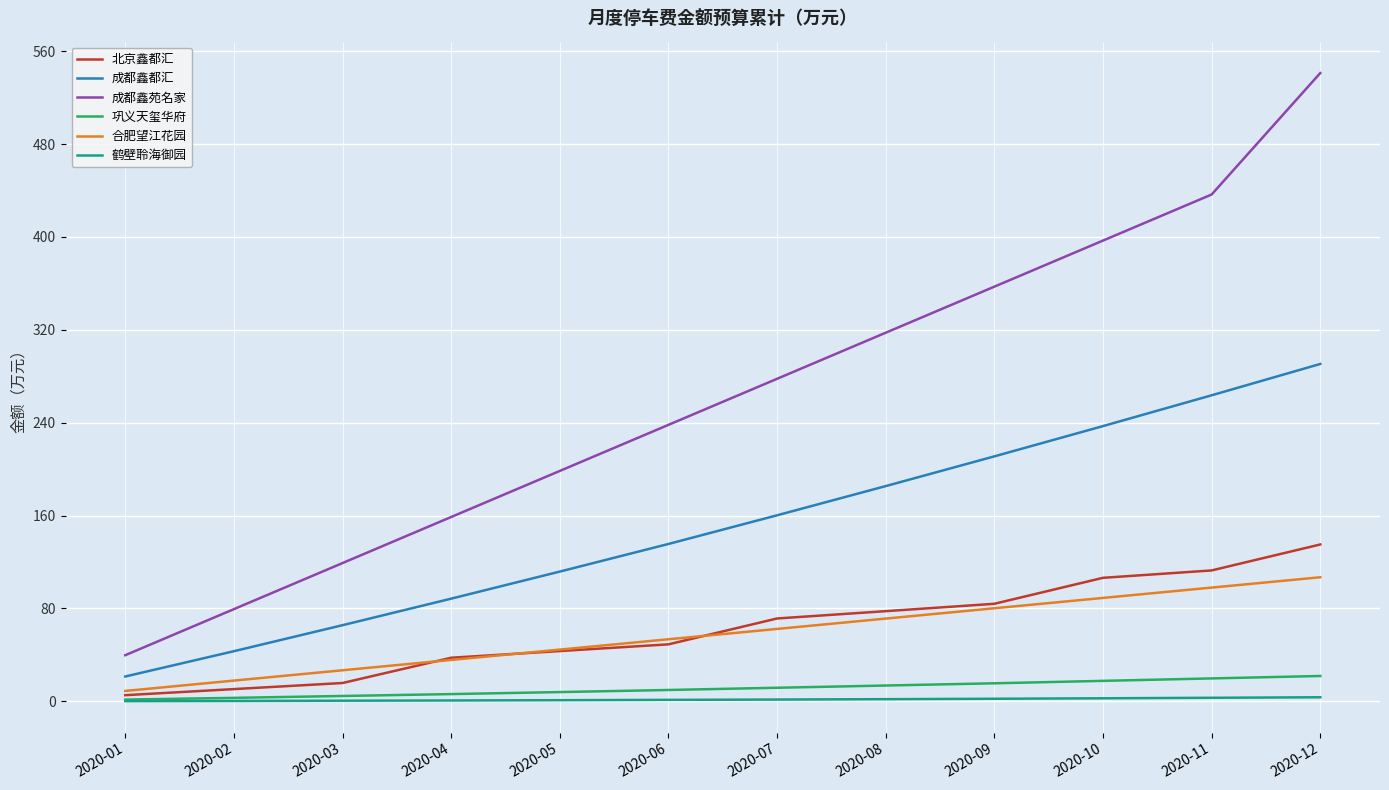

What is the total value across all series at 2020-08?

667.0